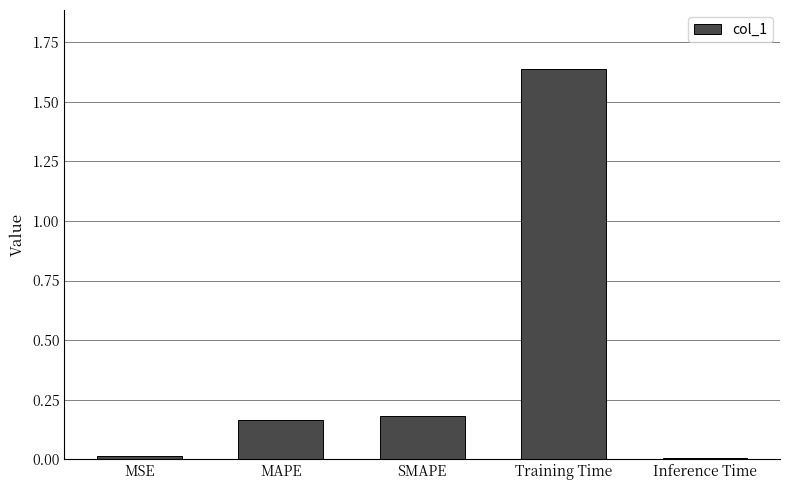

What position from the right is MSE?

5